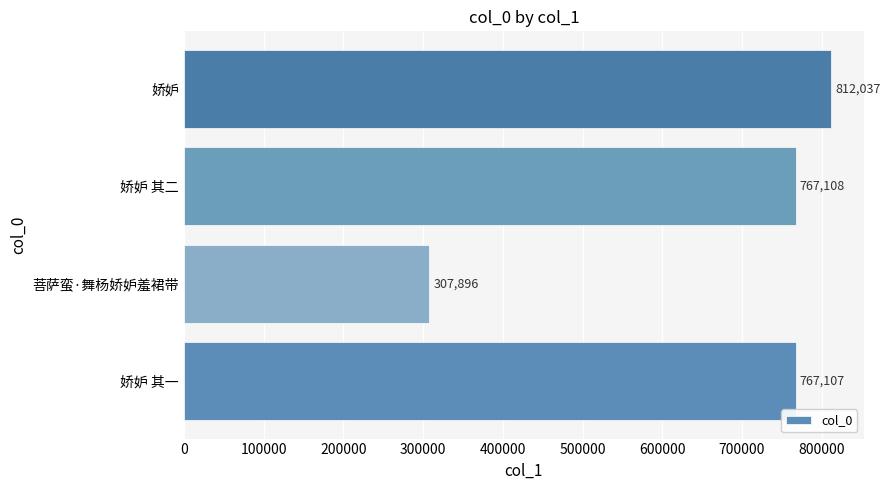

What is the smallest value displayed?

307896